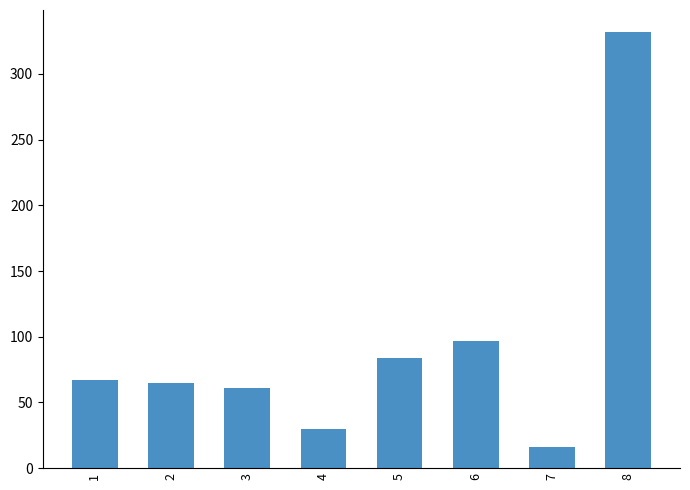

How many bars are there in total?

8